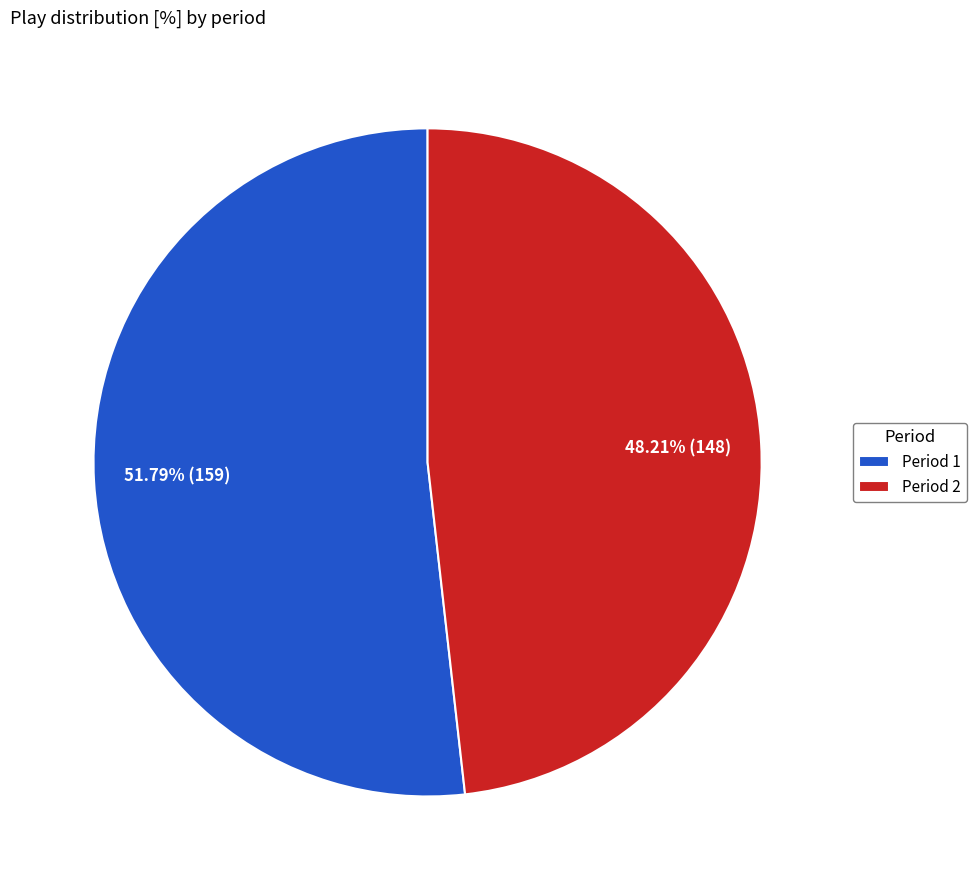

To the nearest percent, what percentage of the pie is Period 2?

48%